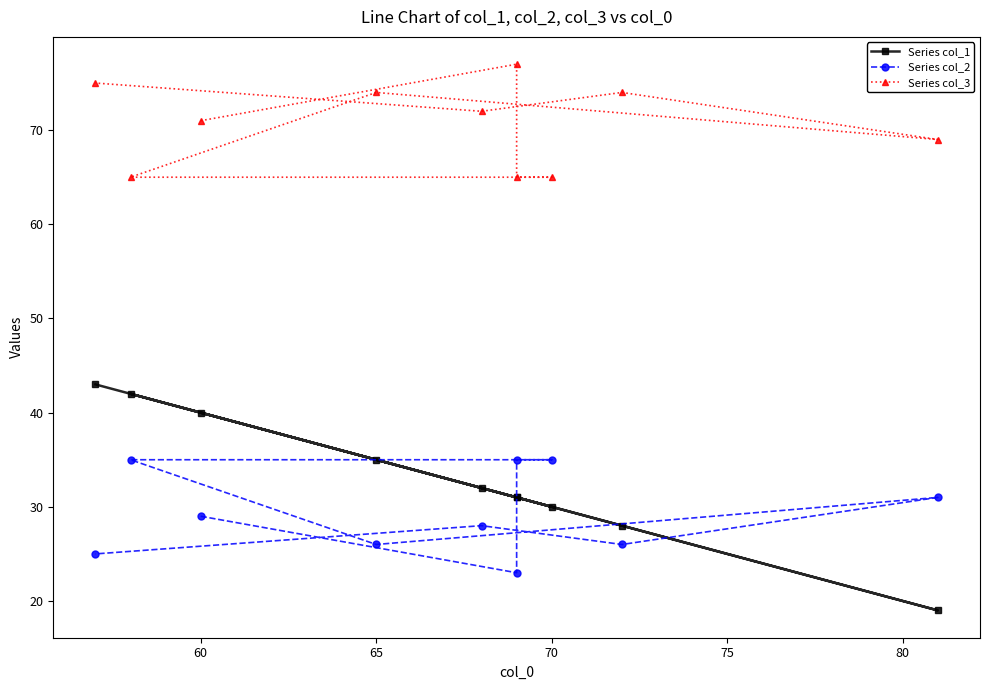

What is the difference between the second highest and minimum values in the Series col_3 series?

10